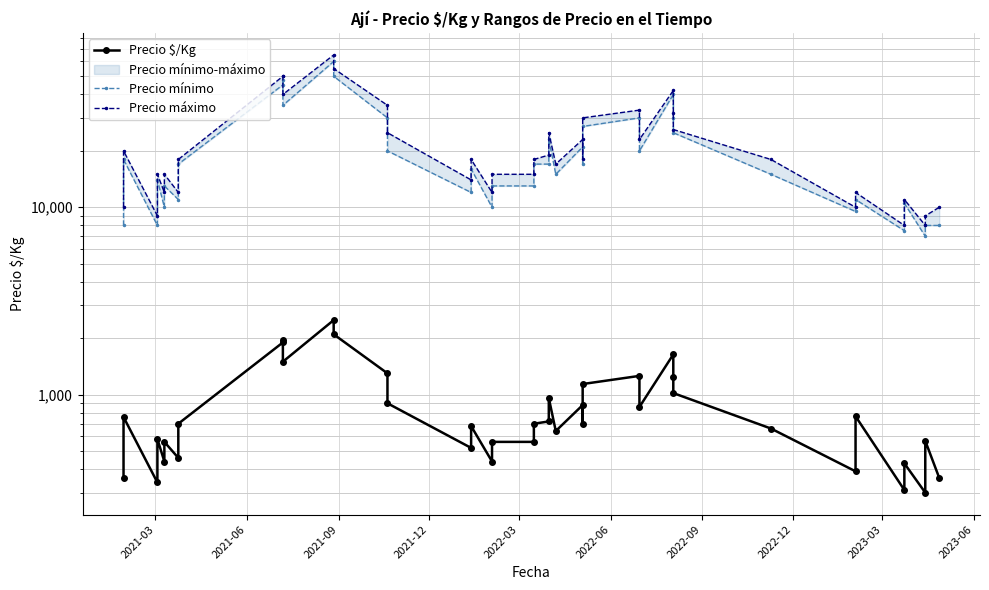

Rank the series at 2021-12 from lowest to highest value.

Precio $/Kg, Precio mínimo, Precio máximo